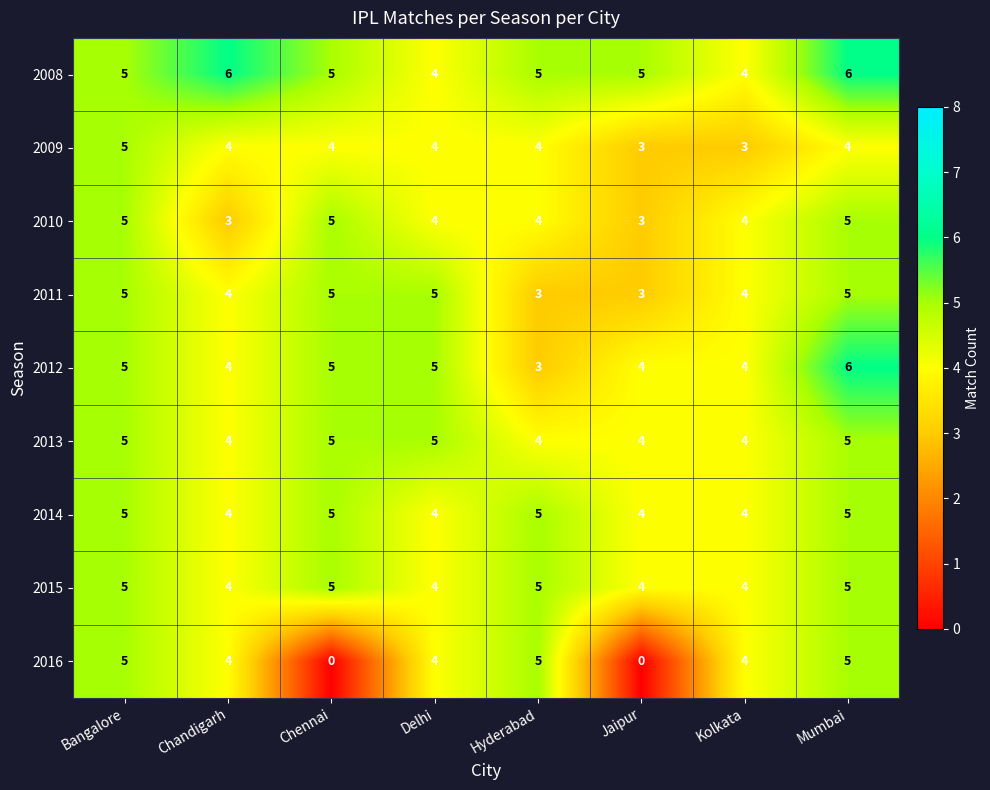

Is it true that 2009 equals 3 at Kolkata?

True